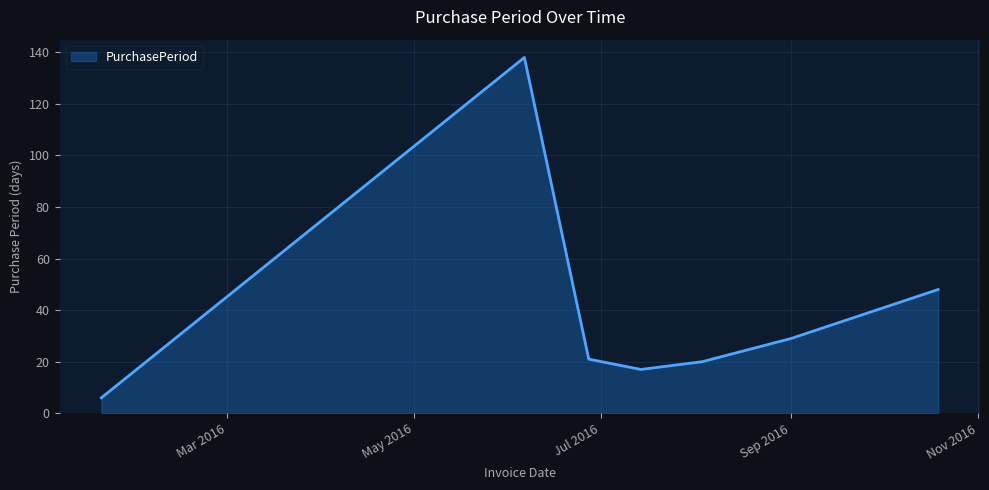

Does the chart display data point markers on the line(s)?

No